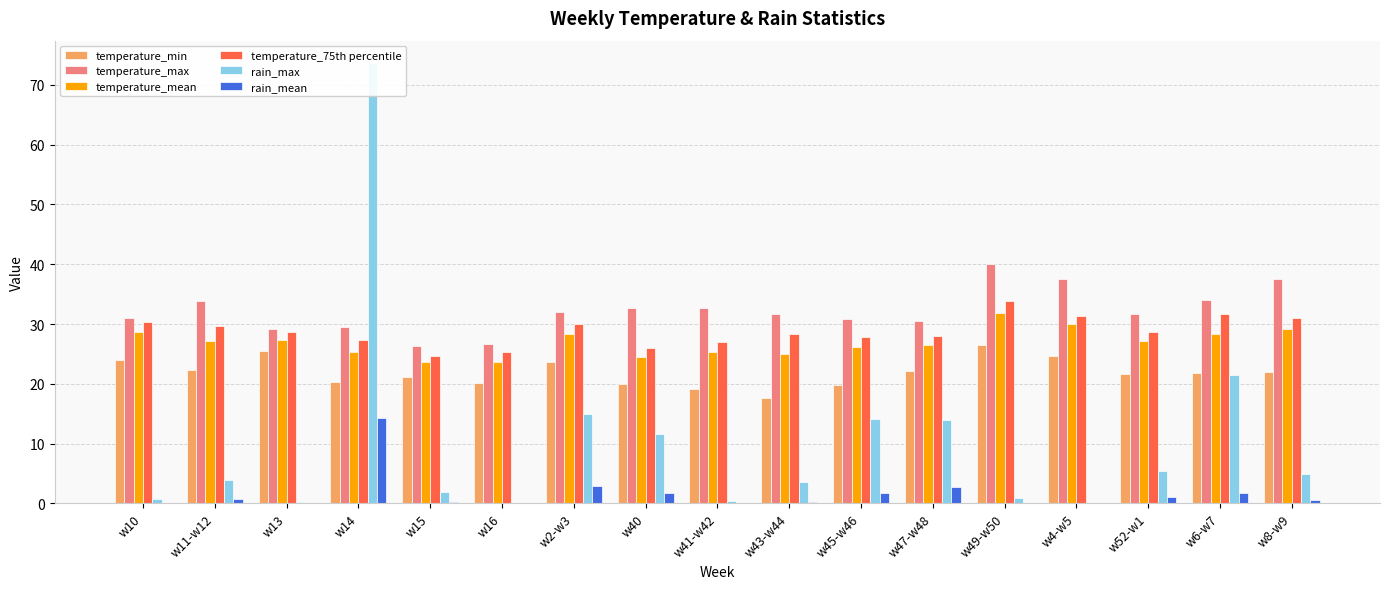

Read the temperature_min value at w47-w48.

22.2